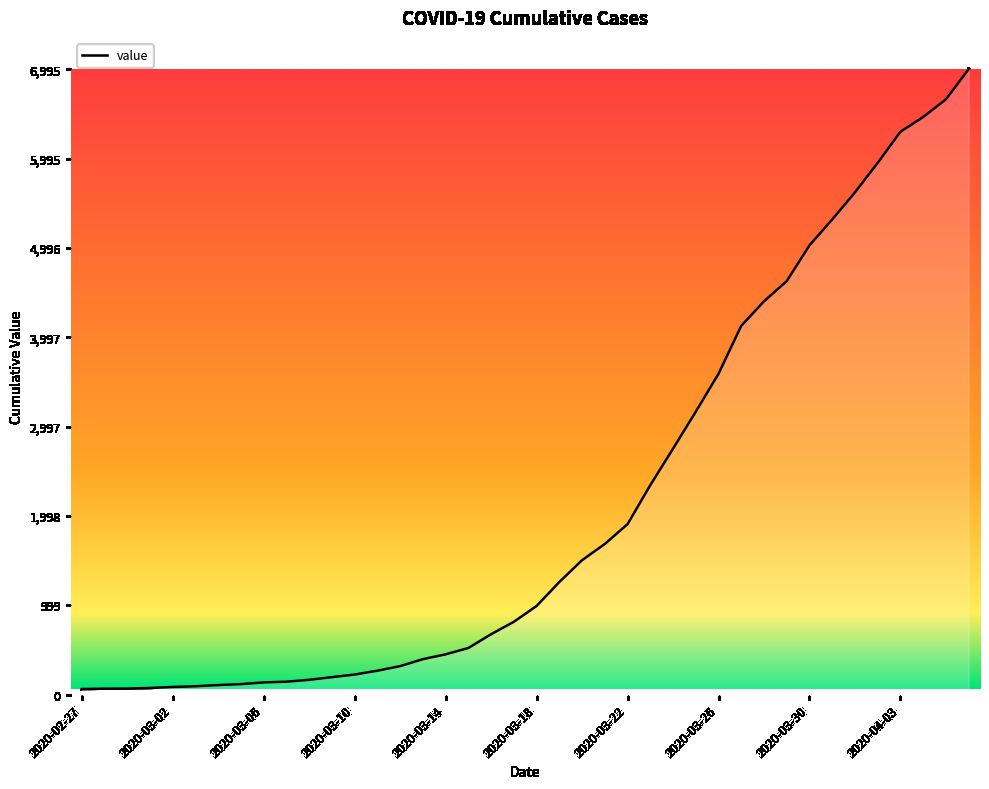

What is the maximum value shown in the chart?

6995